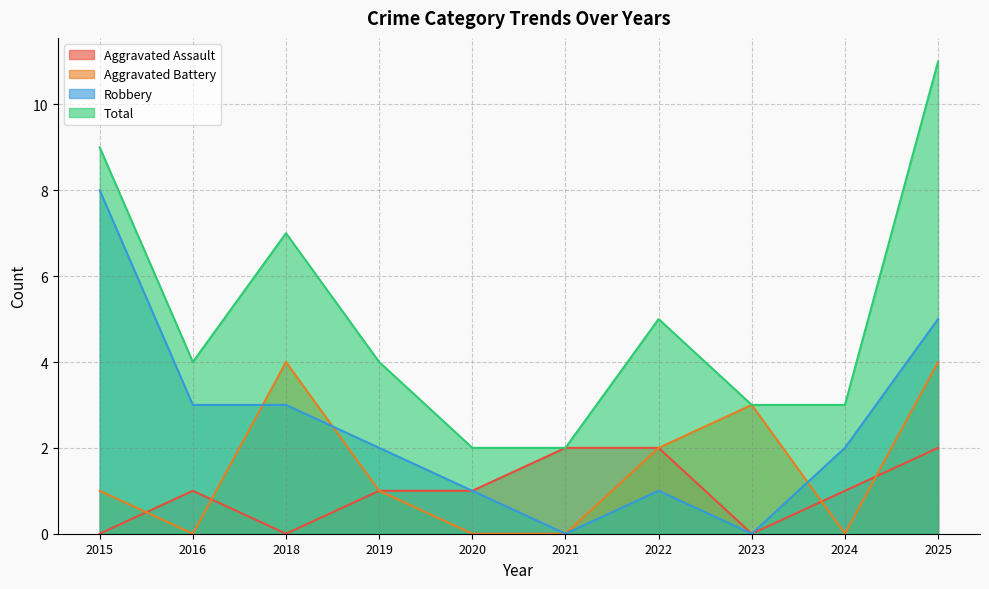

Reading left to right, extract all data points from this chart.

Aggravated Assault: 2015=0	2016=1	2018=0	2019=1	2020=1	2021=2	2022=2	2023=0	2024=1	2025=2
Aggravated Battery: 2015=1	2016=0	2018=4	2019=1	2020=0	2021=0	2022=2	2023=3	2024=0	2025=4
Robbery: 2015=8	2016=3	2018=3	2019=2	2020=1	2021=0	2022=1	2023=0	2024=2	2025=5
Total: 2015=9	2016=4	2018=7	2019=4	2020=2	2021=2	2022=5	2023=3	2024=3	2025=11